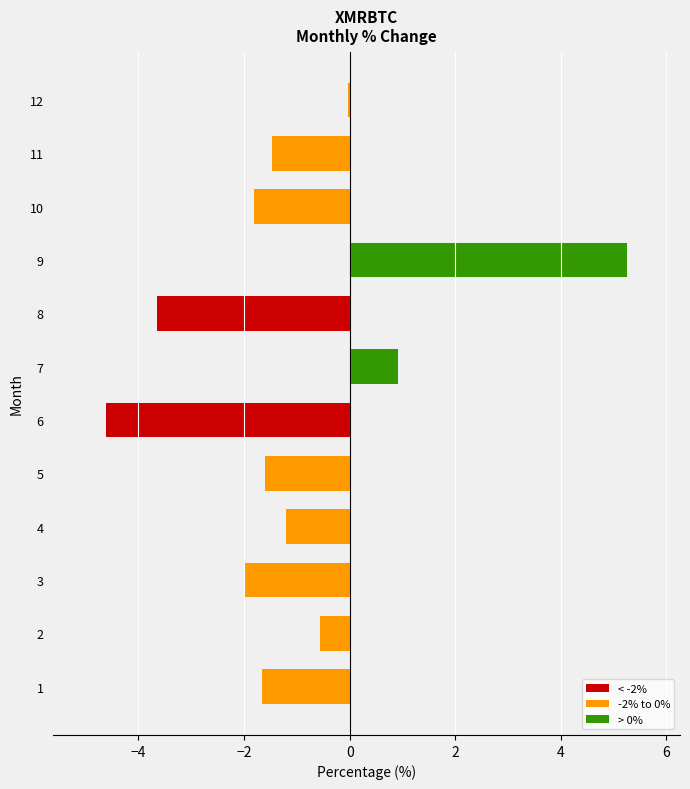

What is the maximum value shown in the chart?

5.3